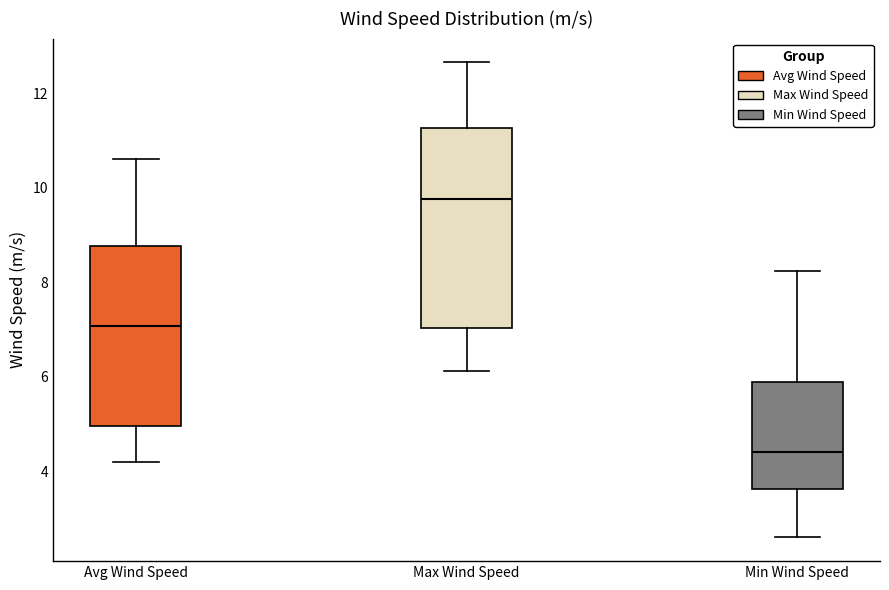

Reading left to right, read every box against the y-axis: the position of its median line, the range the box covers, and the ends of its whiskers. The values are not printed on the chart, so give them approximately, as read against the axis.

Avg Wind Speed: median 7.0, box 5.0 to 8.8, whiskers 4.2 to 10.6
Max Wind Speed: median 9.8, box 7.0 to 11.2, whiskers 6.2 to 12.6
Min Wind Speed: median 4.4, box 3.6 to 5.8, whiskers 2.6 to 8.2